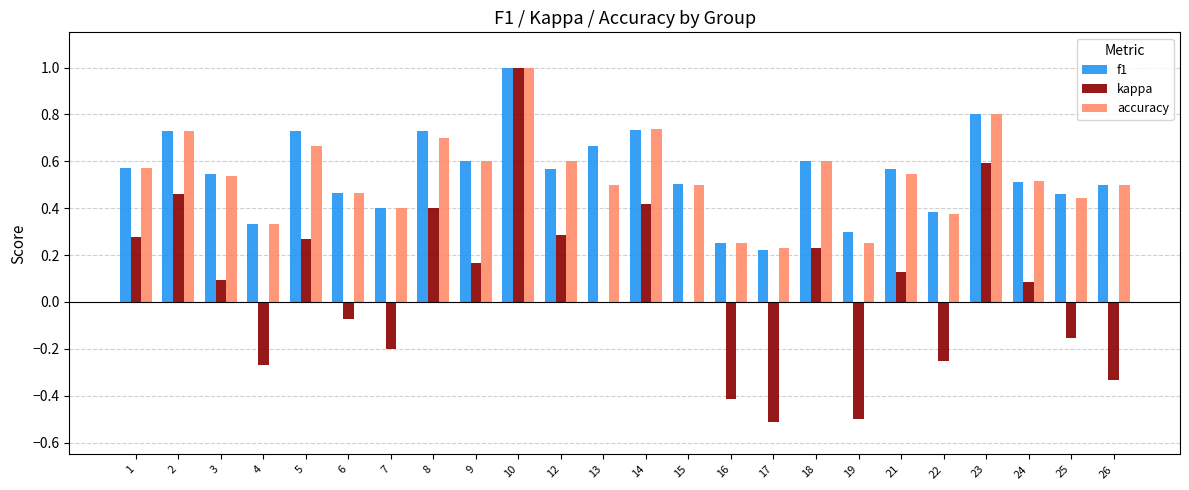

How many series are shown in this chart?

3